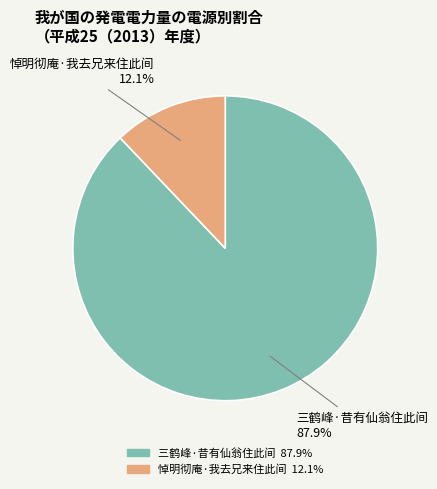

What is the majority slice?

三鹤峰·昔有仙翁住此间